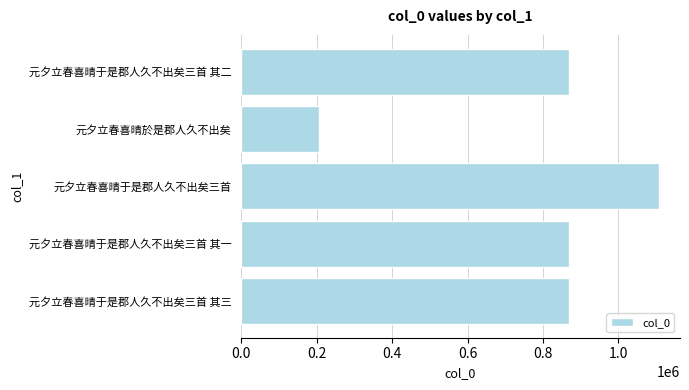

Does the chart contain any negative values?

No